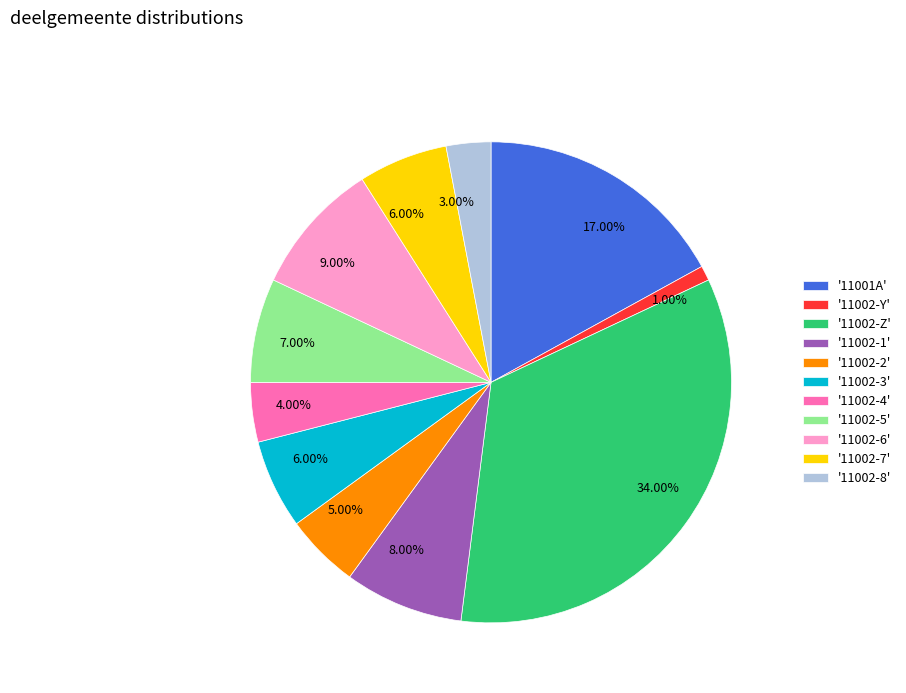

Does any single category account for the majority?

No